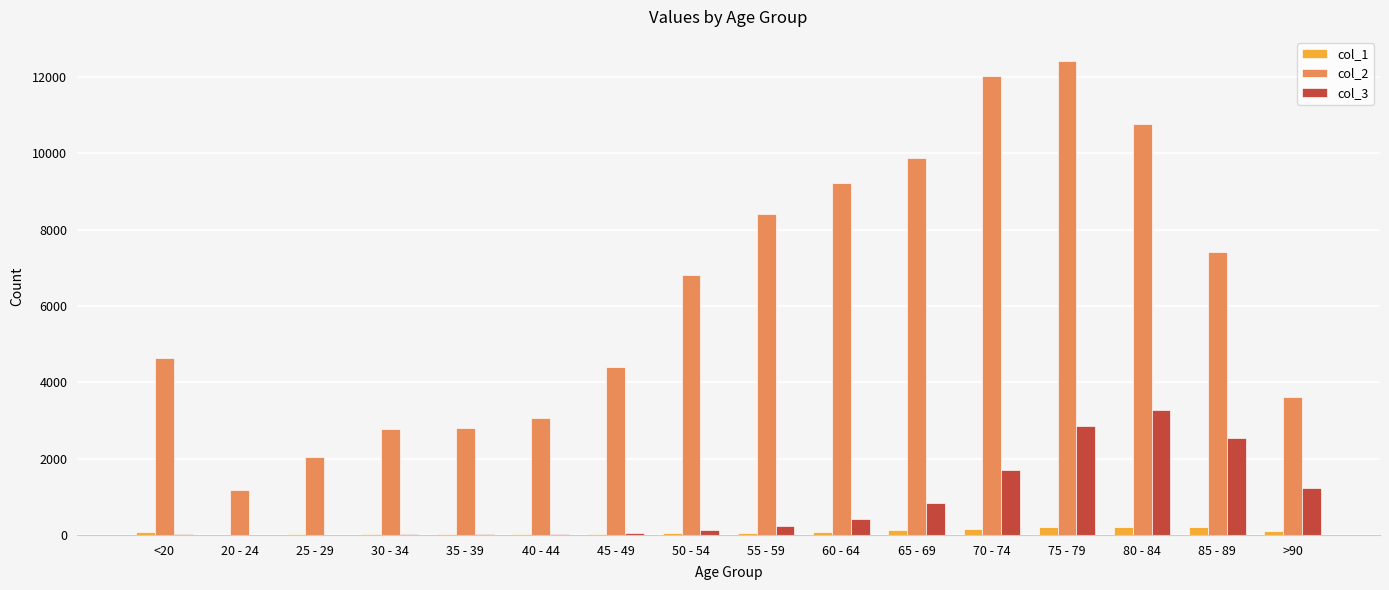

Which category has the highest value in the col_2 series?

75 - 79